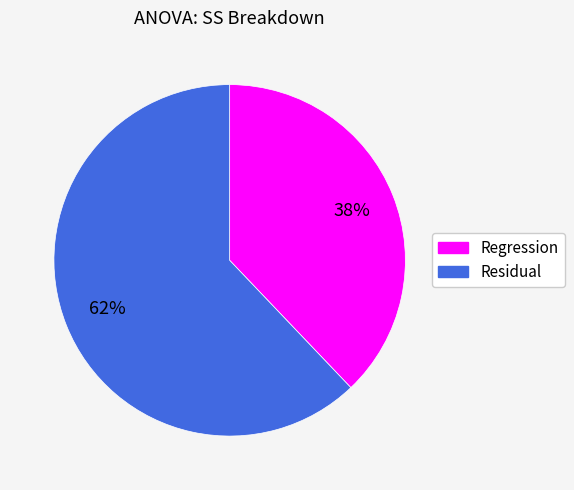

What is the majority slice?

Residual